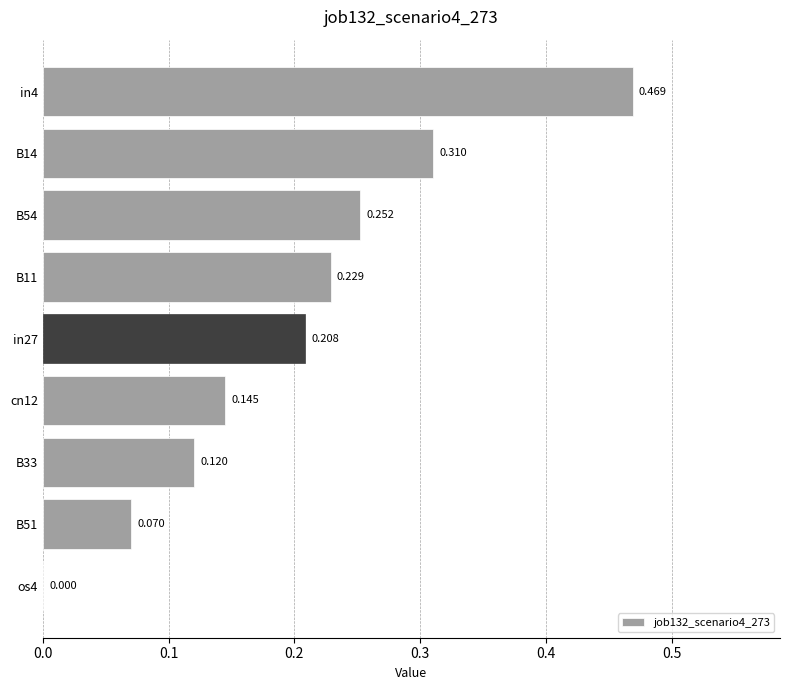

How many distinct data groups are displayed?

1